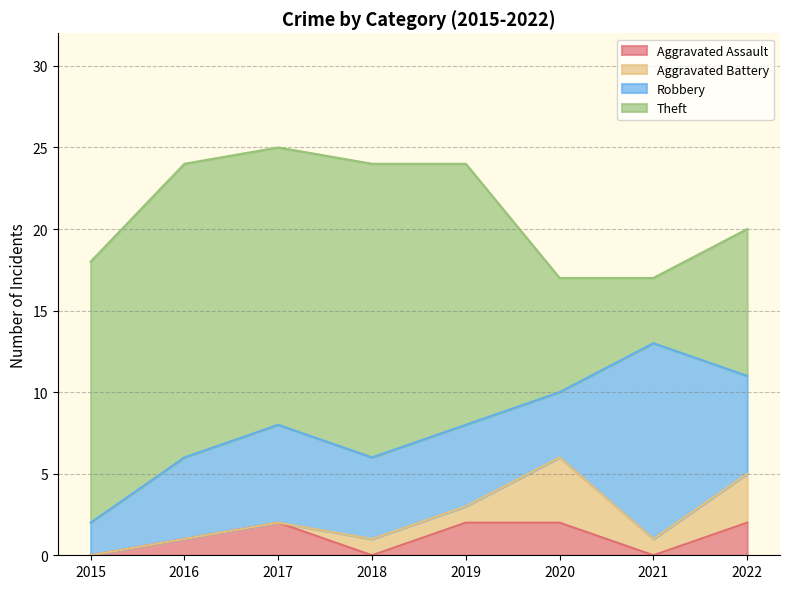

The value of Robbery at 2020 is 1. True or false?

False